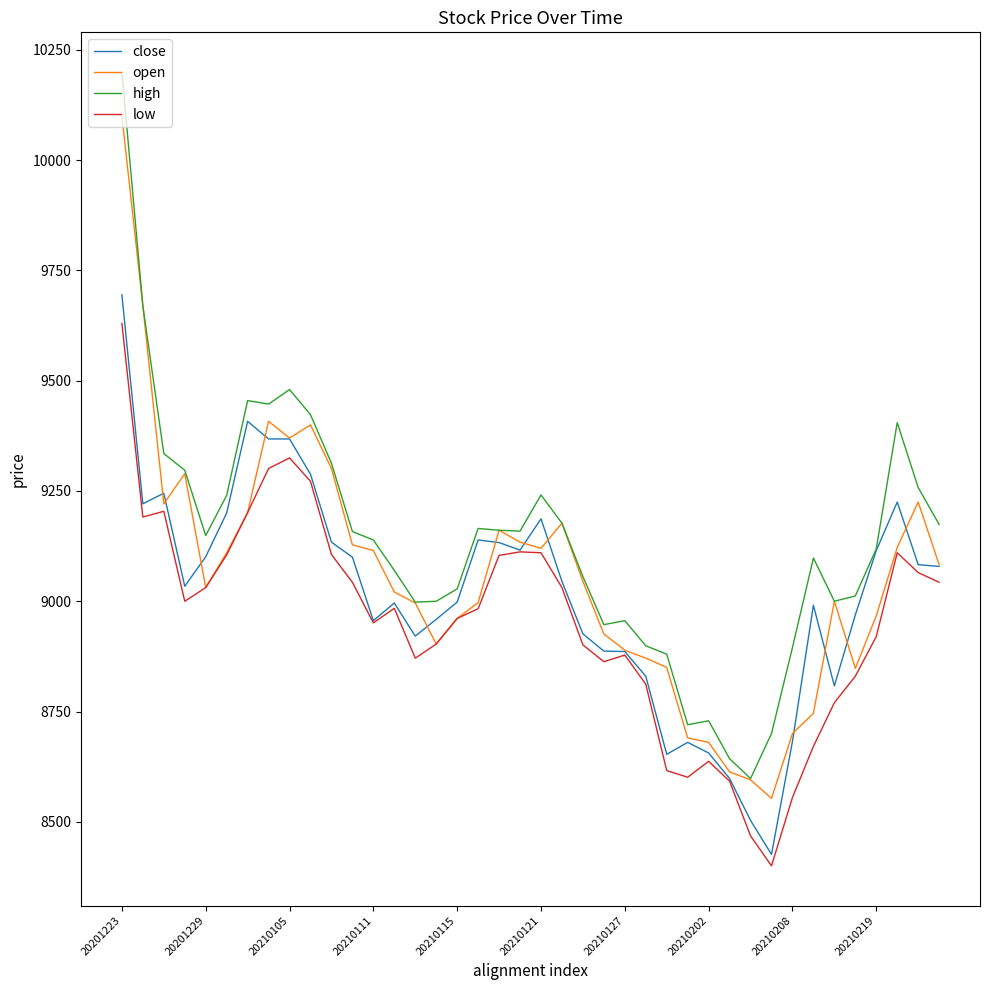

Which series has the largest total across all categories?

high